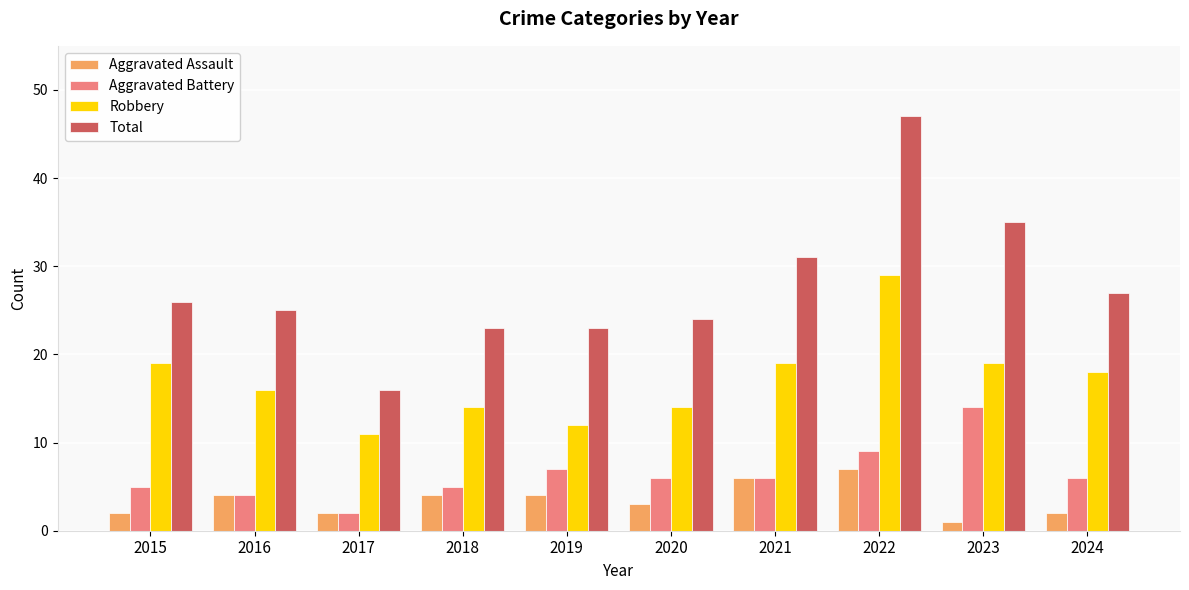

Reading right to left, transcribe all the data shown in this chart.

Aggravated Assault: 2	1	7	6	3	4	4	2	4	2
Aggravated Battery: 6	14	9	6	6	7	5	2	4	5
Robbery: 18	19	29	19	14	12	14	11	16	19
Total: 27	35	47	31	24	23	23	16	25	26